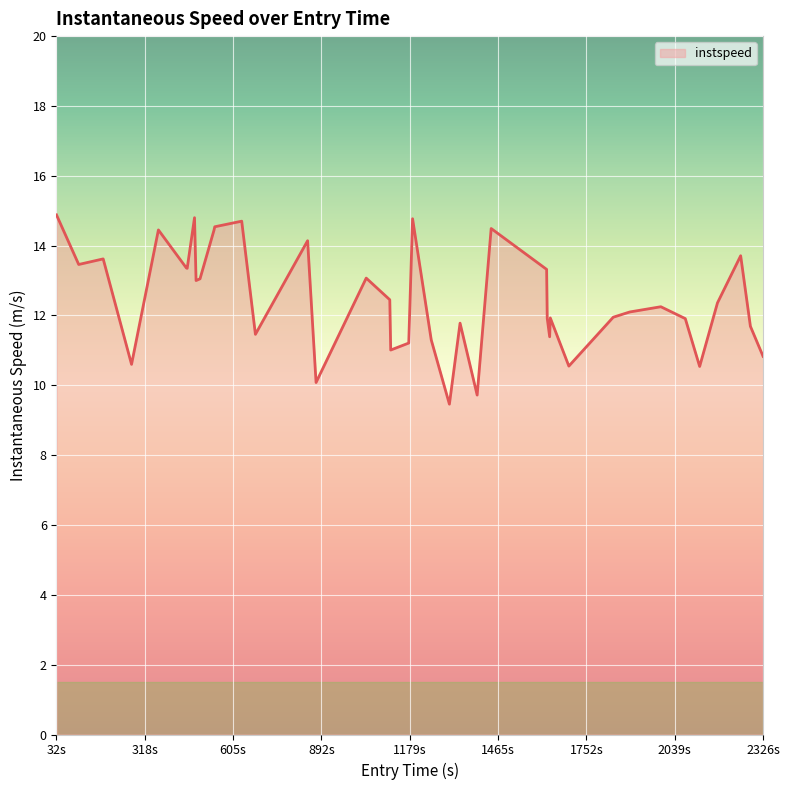

What is the difference between the maximum and minimum values?

5.4